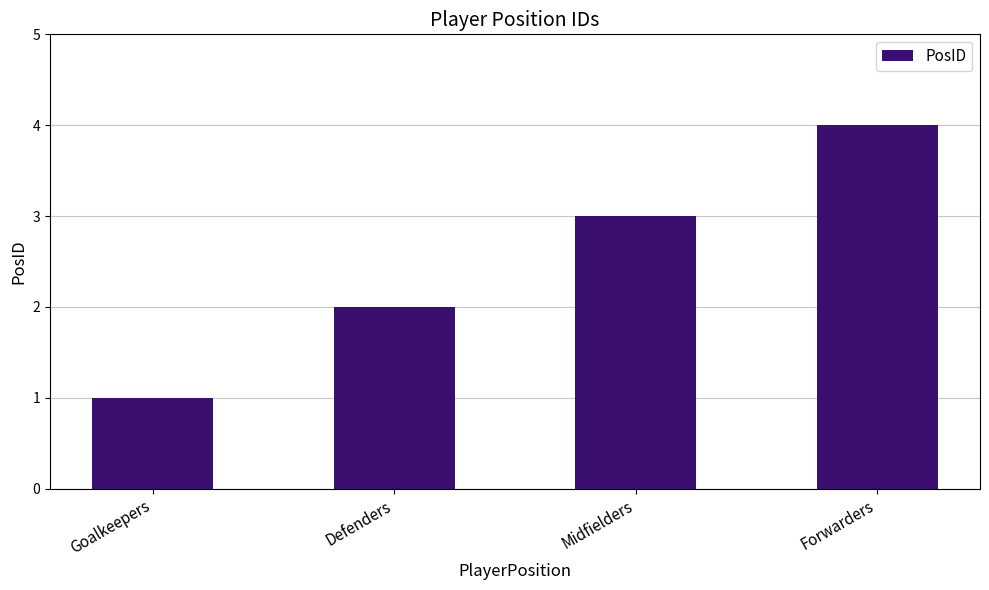

List the labels in order of value, smallest first.

Goalkeepers, Defenders, Midfielders, Forwarders